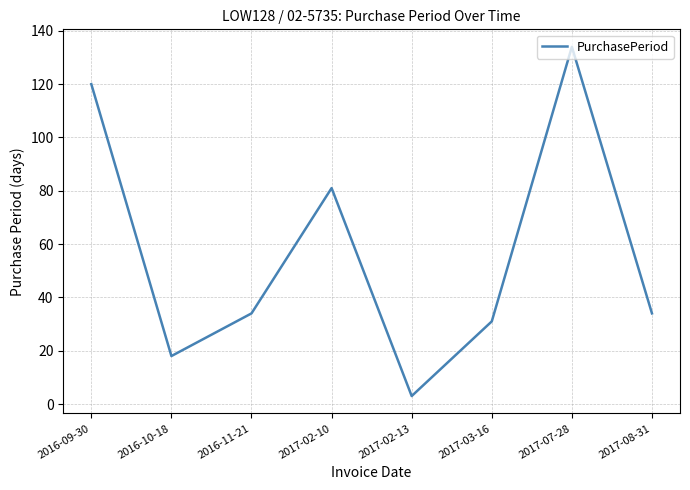

What position from the right is 2016-10-18?

7